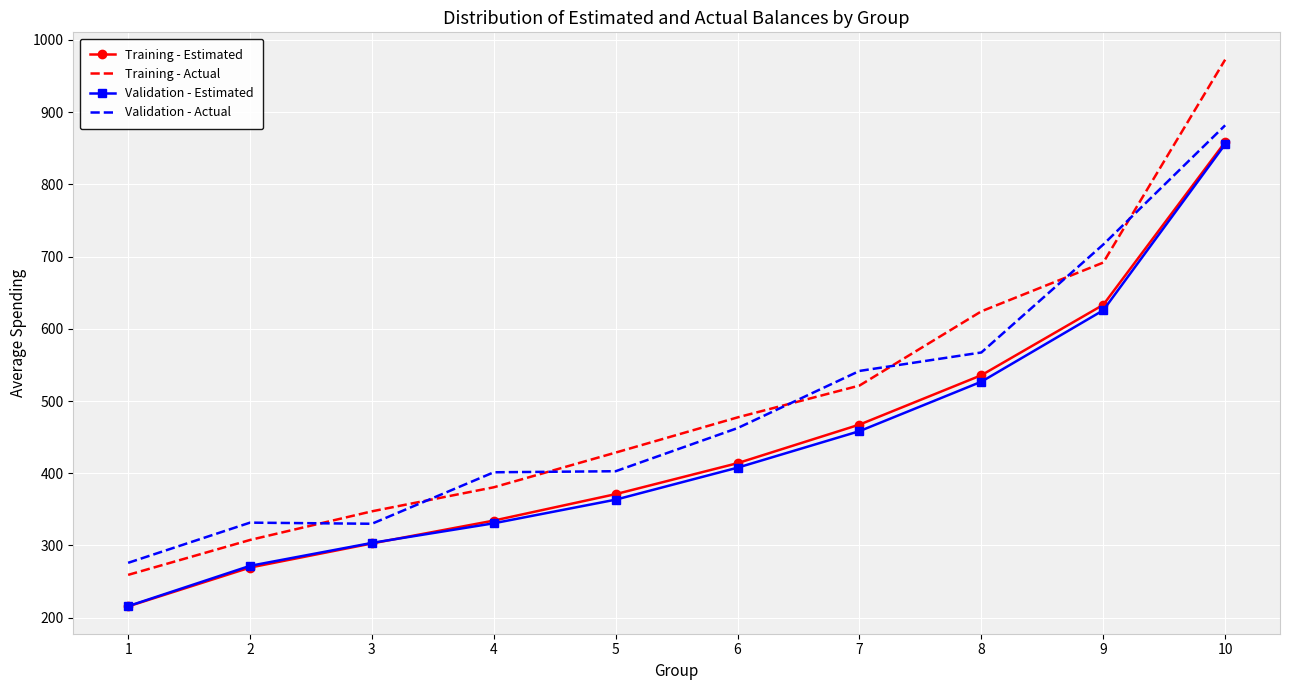

The Validation - Actual series shows 716.7 at 9. True or false?

True